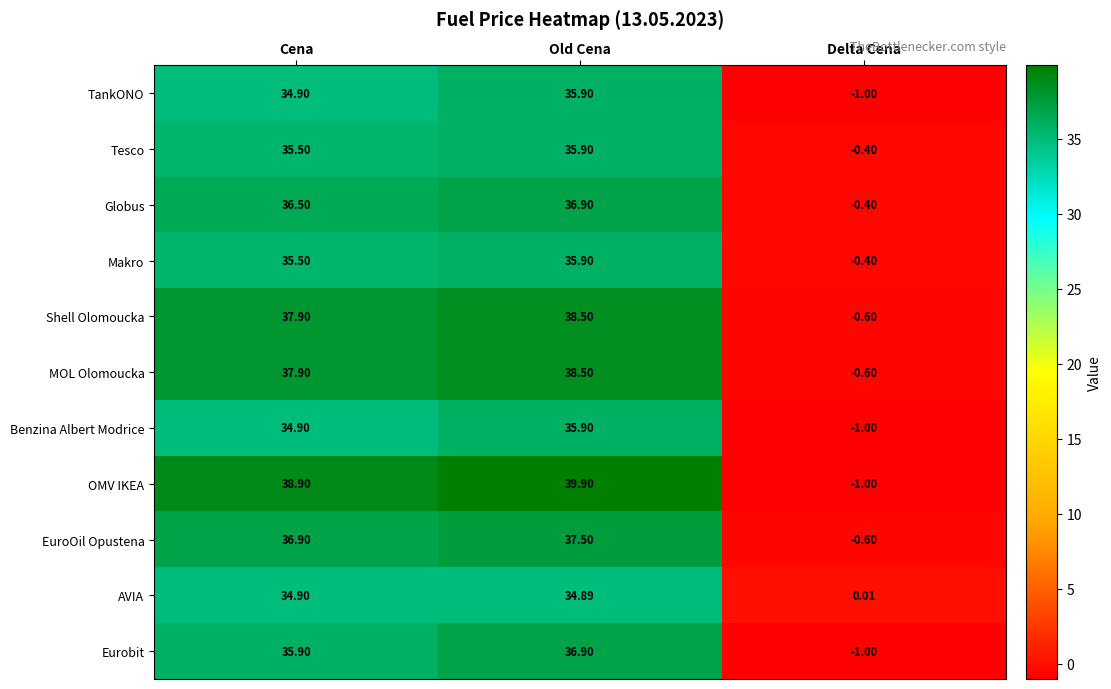

Which series has the largest range (max minus min)?

OMV IKEA